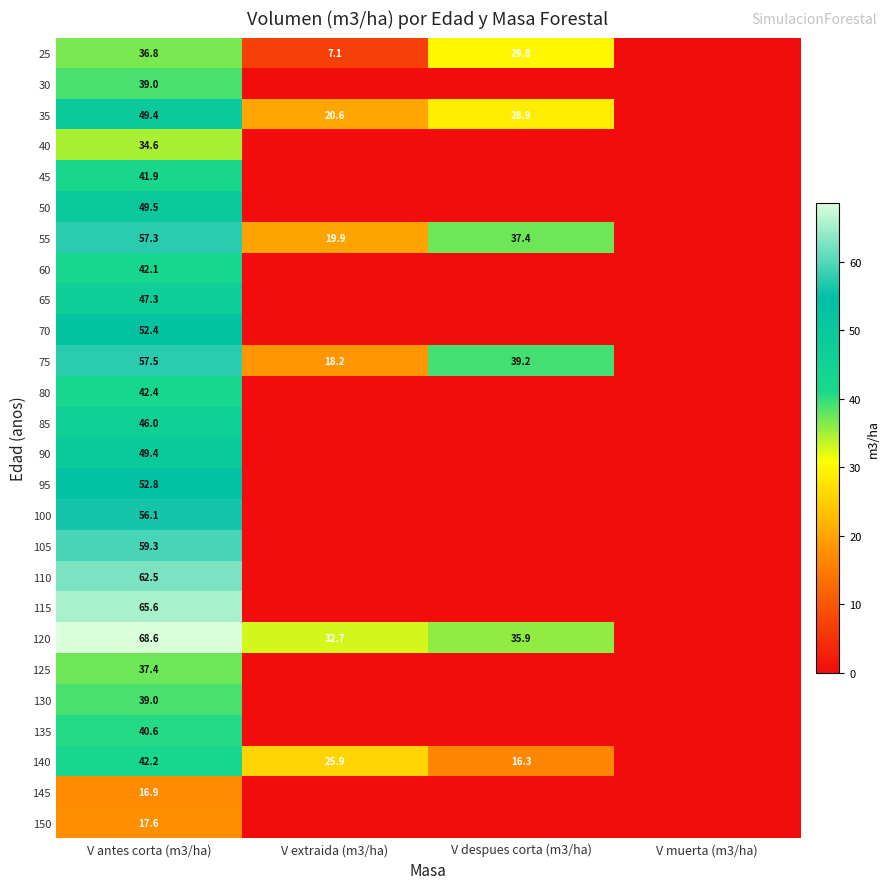

True or false: 60 has a value of 42.1 at V antes corta (m3/ha).

True